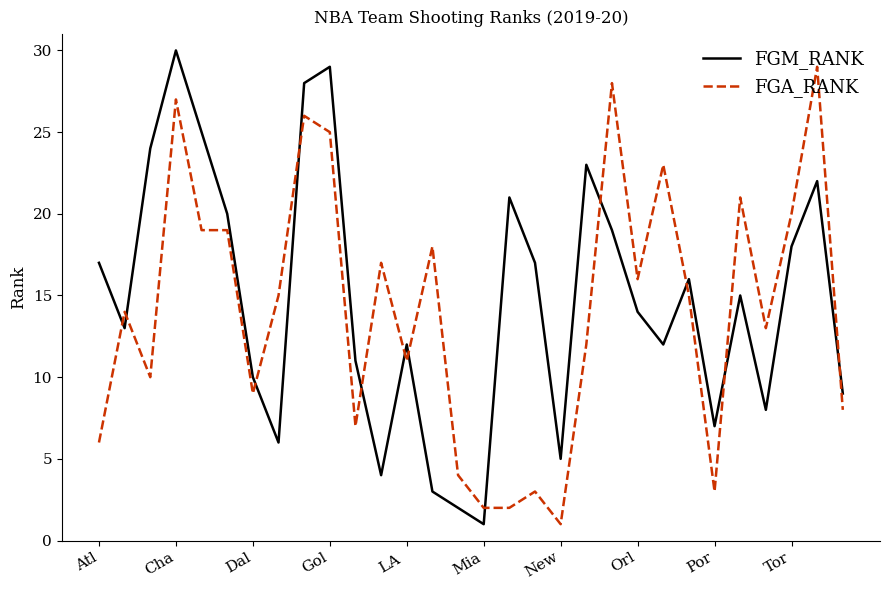

What is the sum of all FGM_RANK values?

441